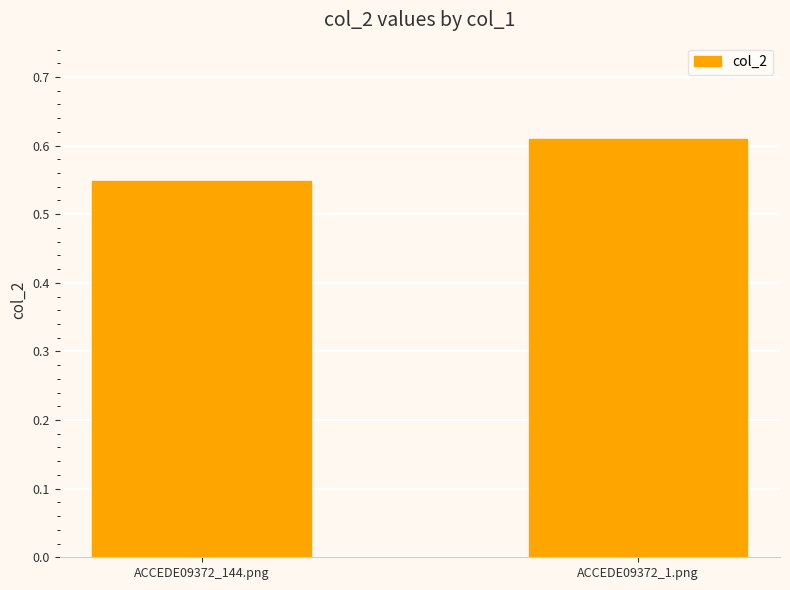

List the labels in order of value, largest first.

ACCEDE09372_1.png, ACCEDE09372_144.png